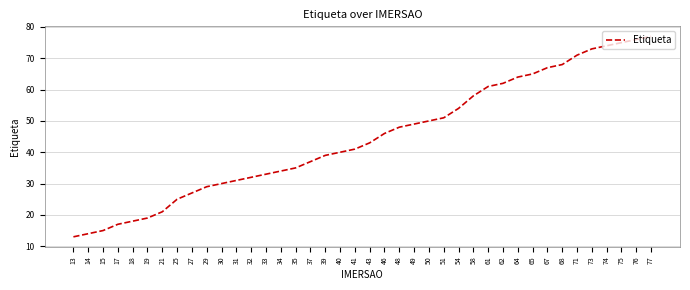

Which has a higher value, 54 or 37?

54